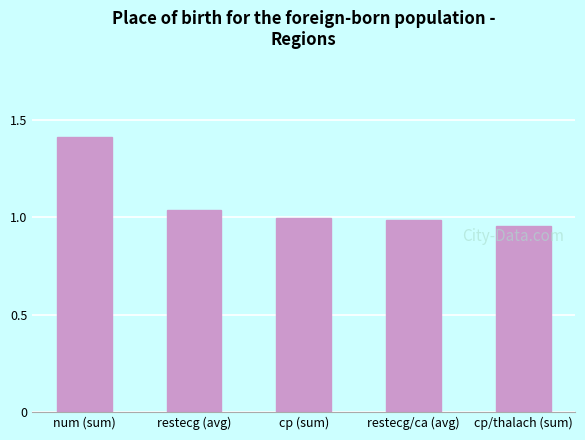

Is it true that the value at num (sum) is 0.4?

False